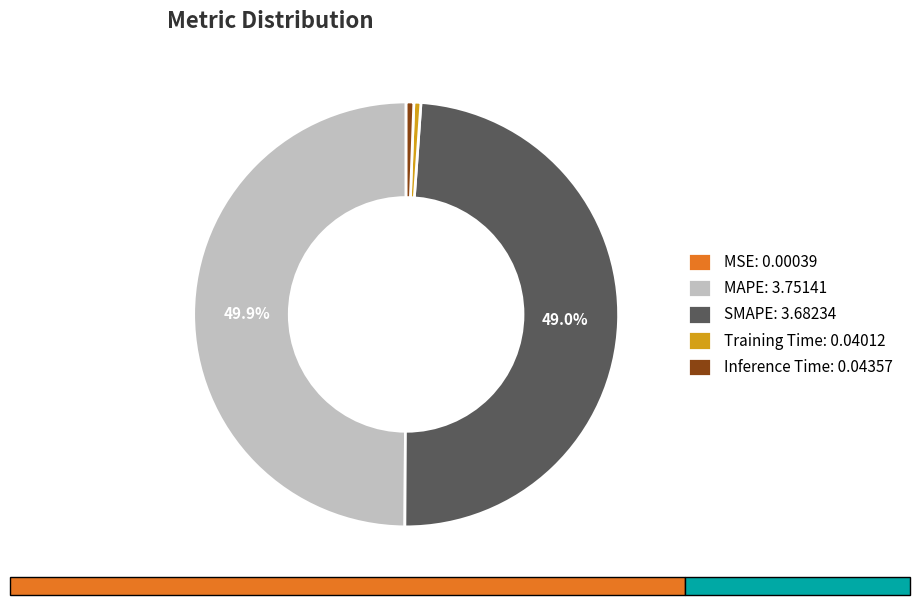

Which slice is the largest?

MAPE